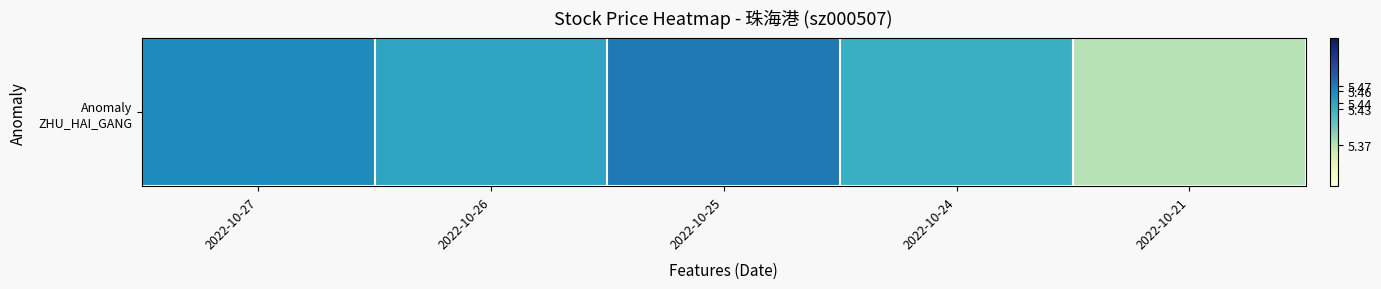

What is the difference between the second highest and minimum values?

0.1